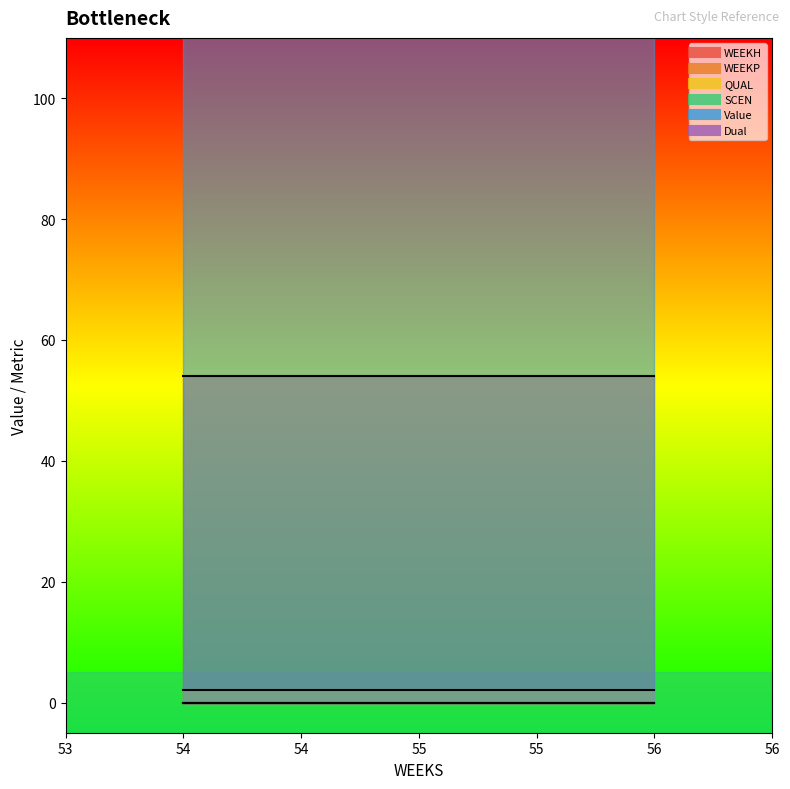

What is the total value across all series at 54?

861.4